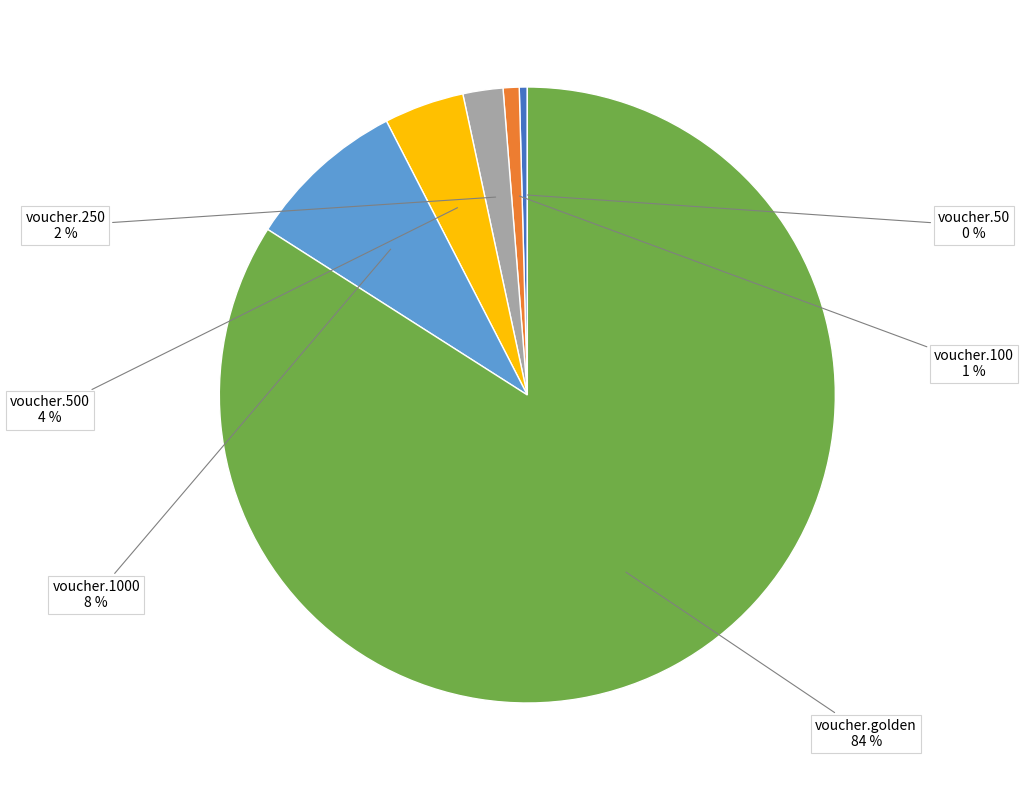

To the nearest percent, what is the average slice percentage?

17%